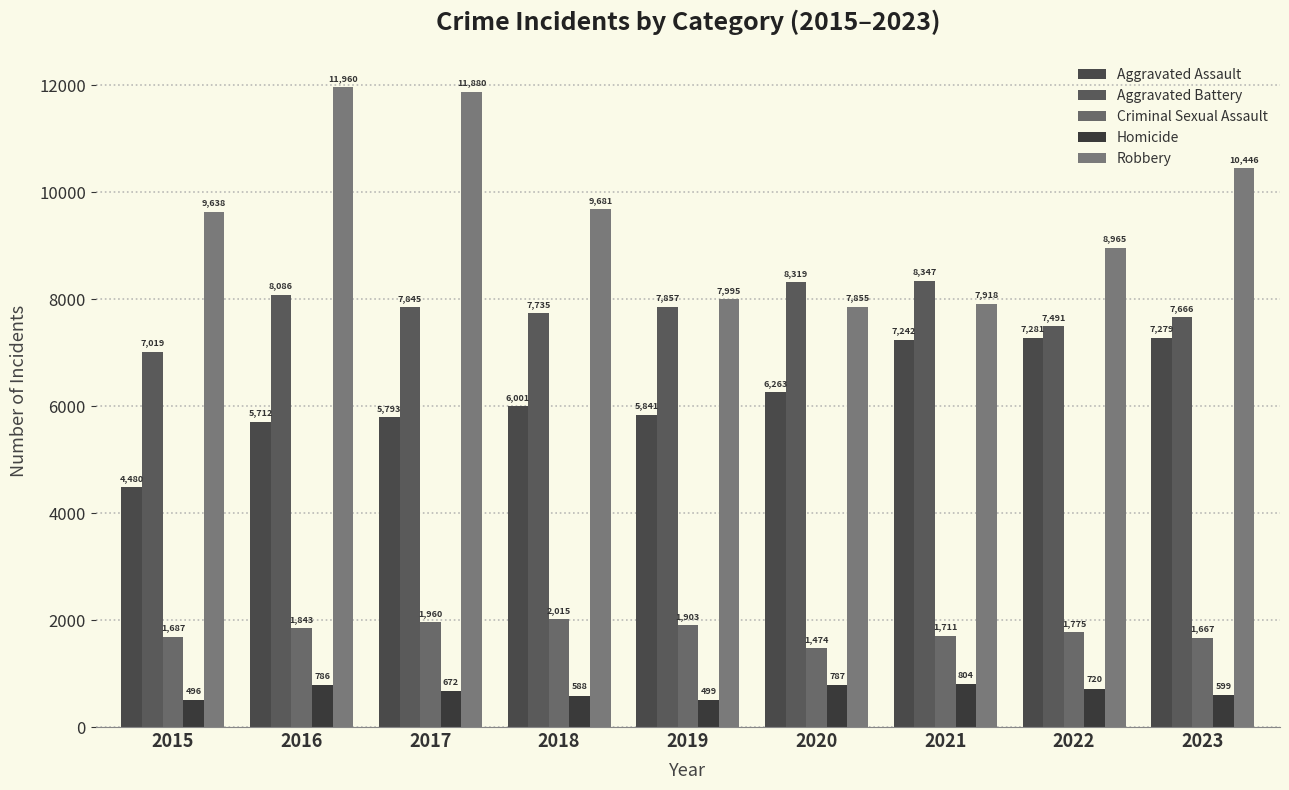

What is the smallest value displayed?

496